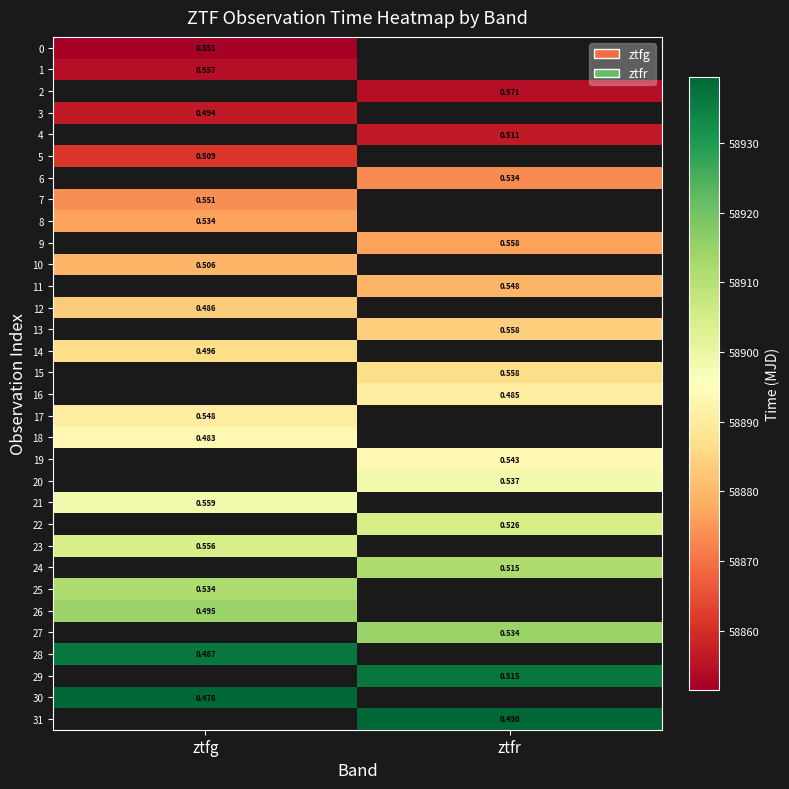

Is the value of row_14 at ztfr greater than the value of row_23 at ztfg?

No